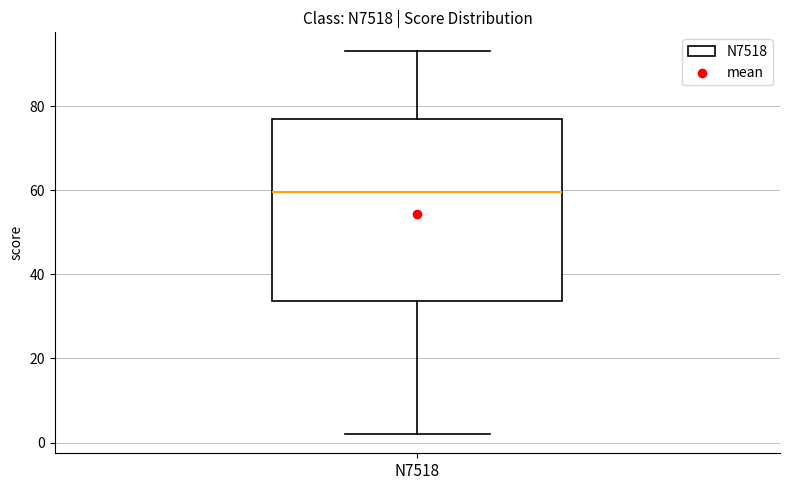

Transcribe this box plot: give where the median line is, the range the box spans, and where the two whiskers end, as read against the y-axis. The values are not printed on the chart, so give them approximately, as read against the axis.

median 60, box 34 to 78, whiskers 2 to 94